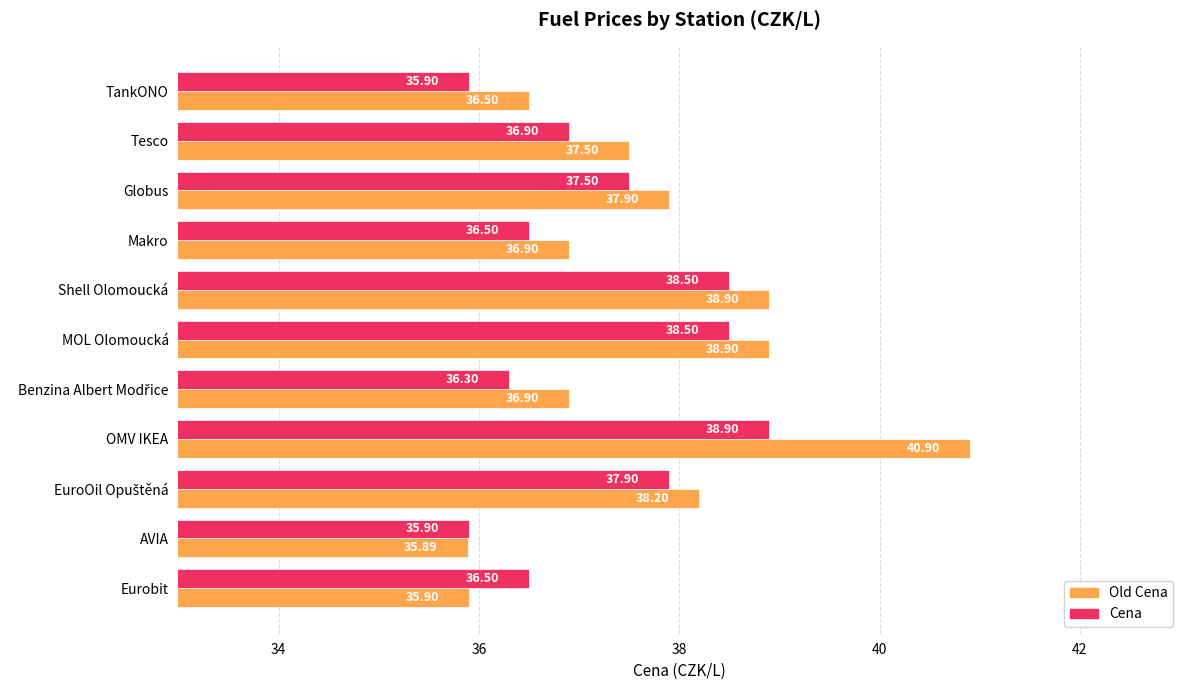

Where is Old Cena nearest to the value 38?

Globus